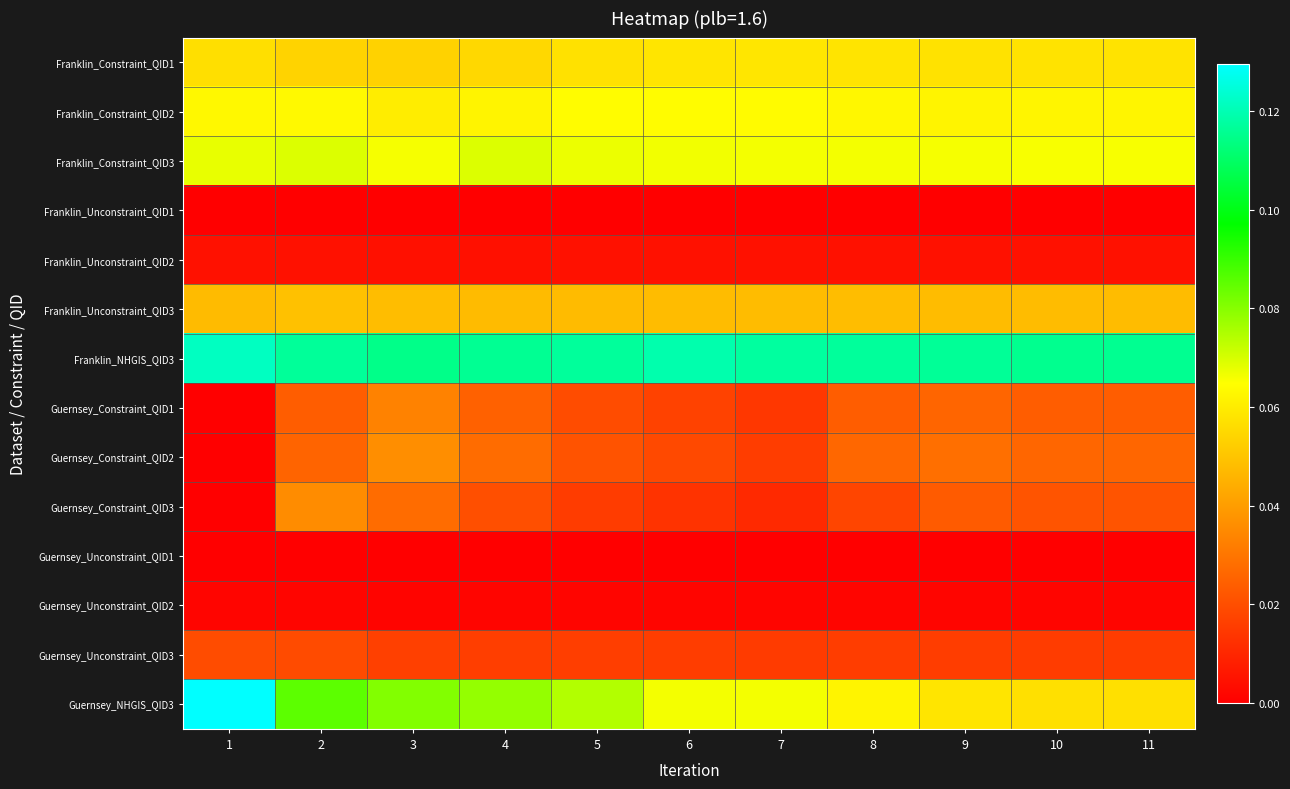

Which series has the largest range (max minus min)?

Guernsey_NHGIS_QID3